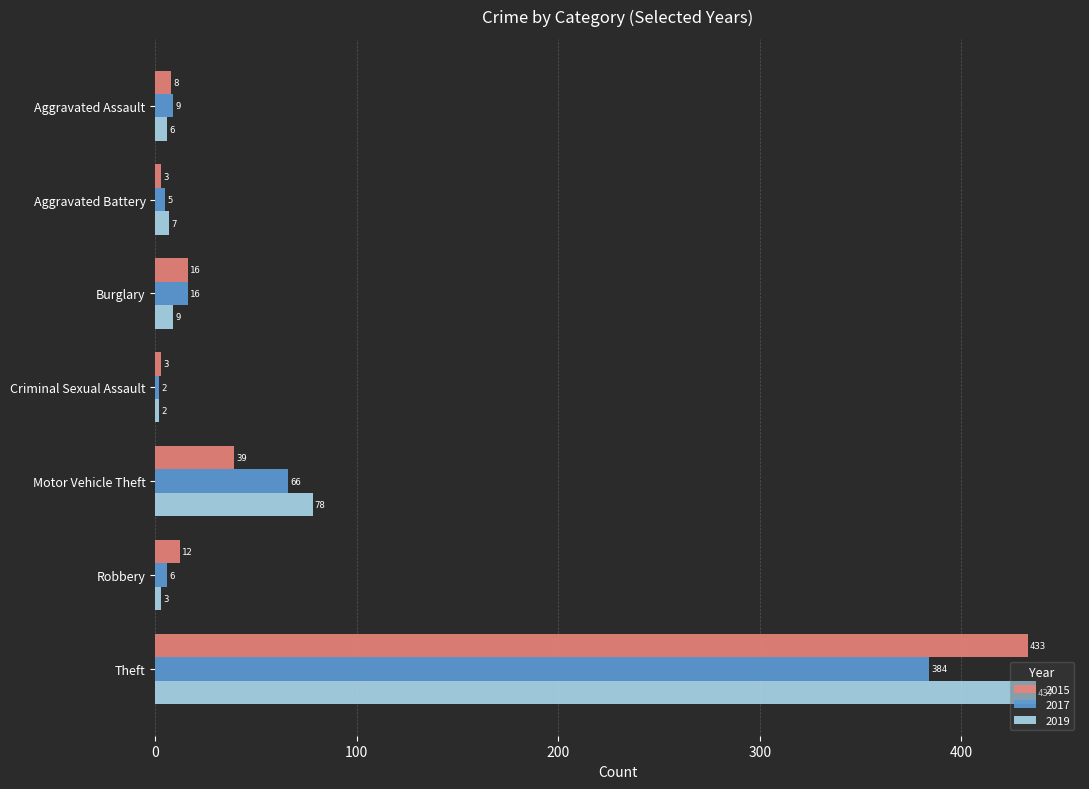

Rank the series by their average value, from highest to lowest.

2019, 2015, 2017